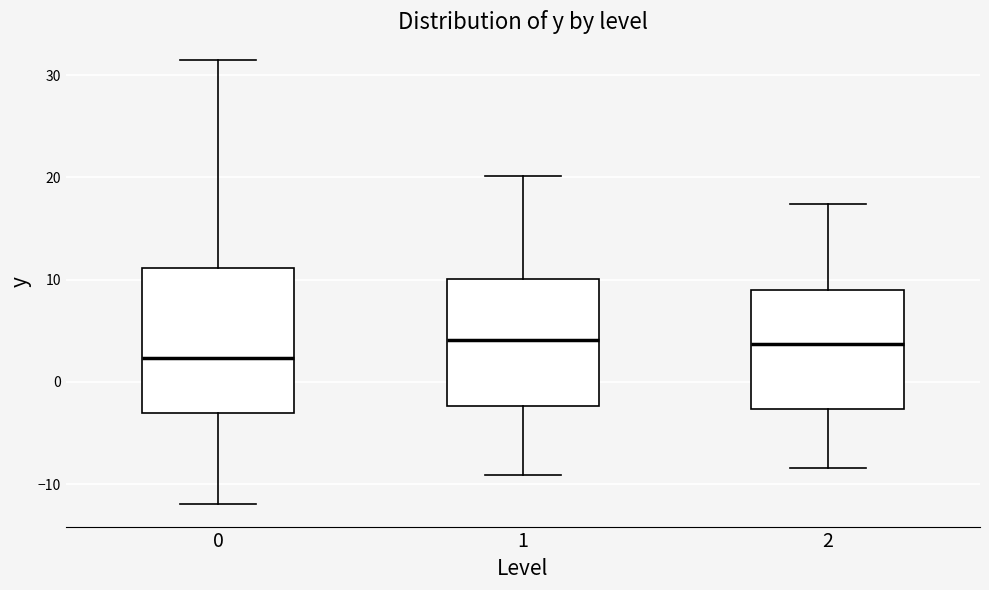

Where is the upper edge of the box at x = 2 on the y-axis? The values are not printed on the chart, so give them approximately, as read against the axis.

9